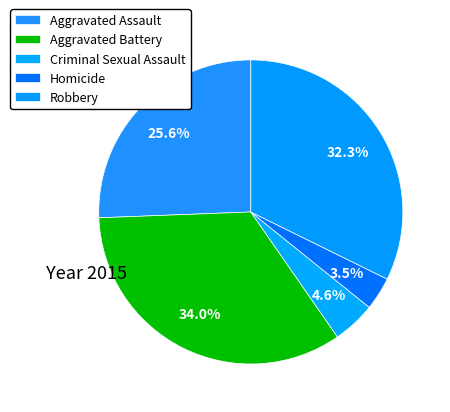

What percentage is NOT represented by Robbery?

67.7%